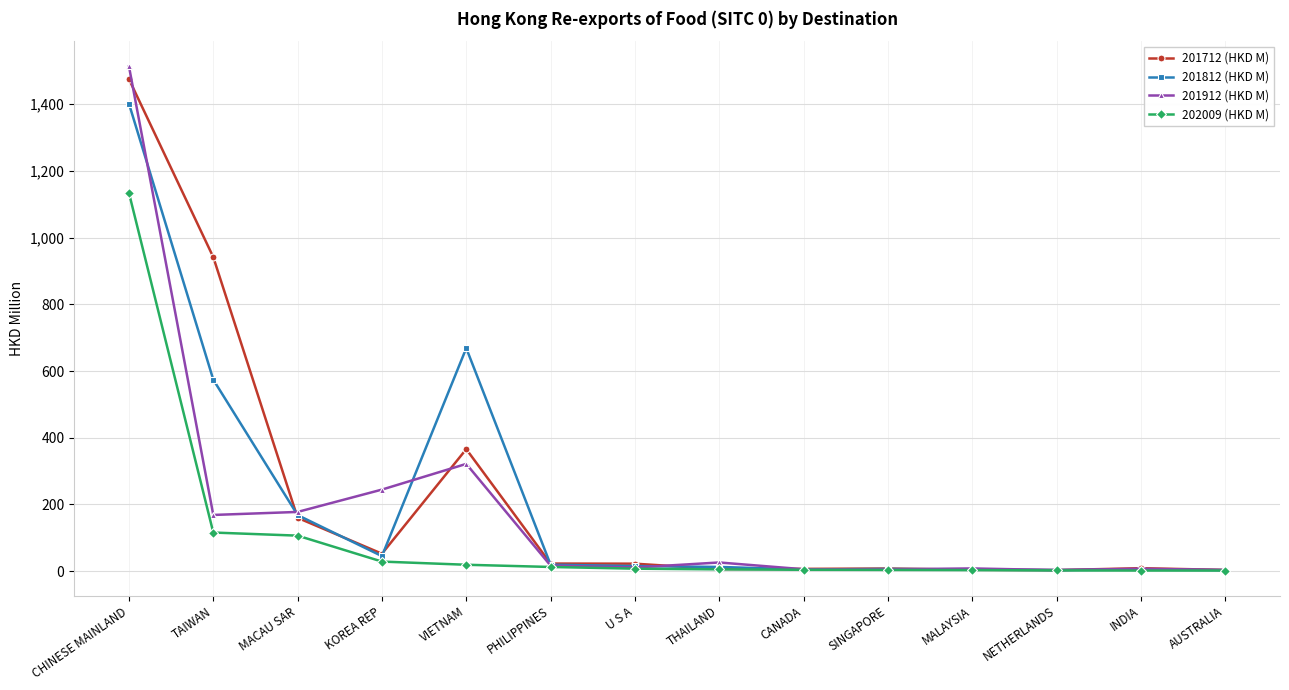

Between which two adjacent categories do 201812 (HKD M) and 201912 (HKD M) first intersect?

CHINESE MAINLAND and TAIWAN